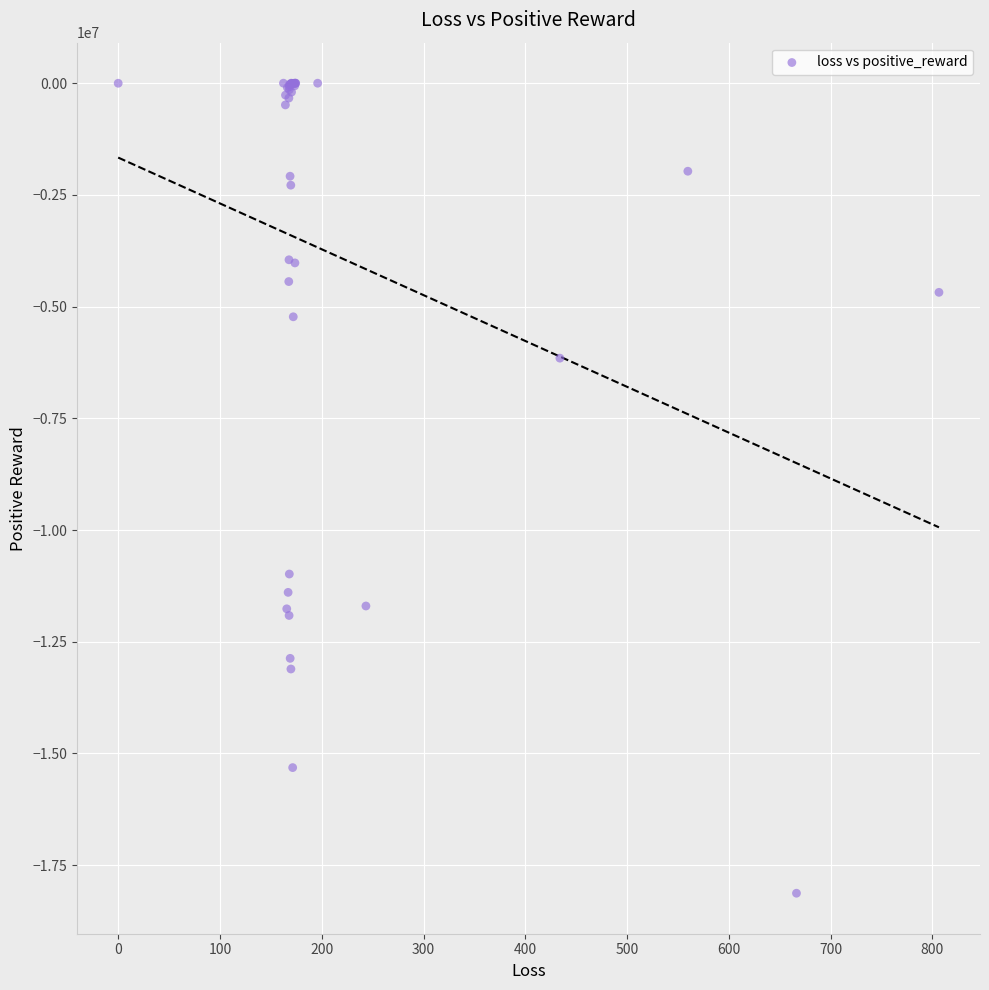

What Y value in the scatter plot is closest to -9064189?

-10985400.9